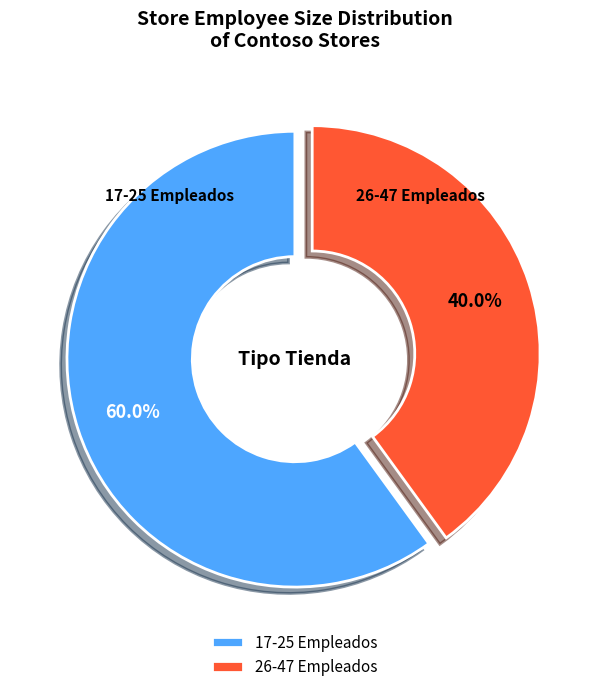

Rank the categories by value from highest to lowest.

17-25 Empleados, 26-47 Empleados